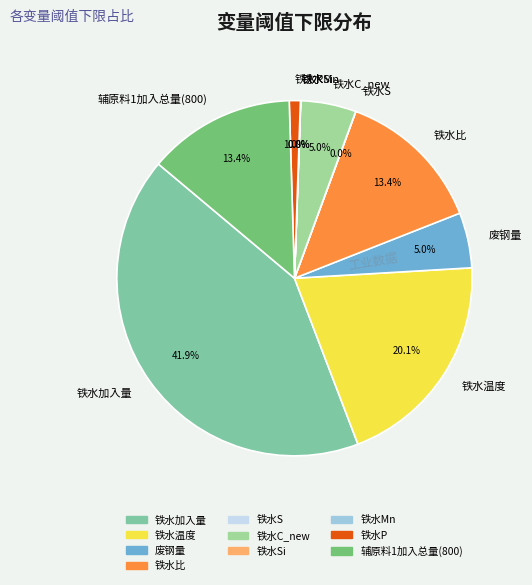

True or false: 铁水C_new accounts for 5% of the total.

True